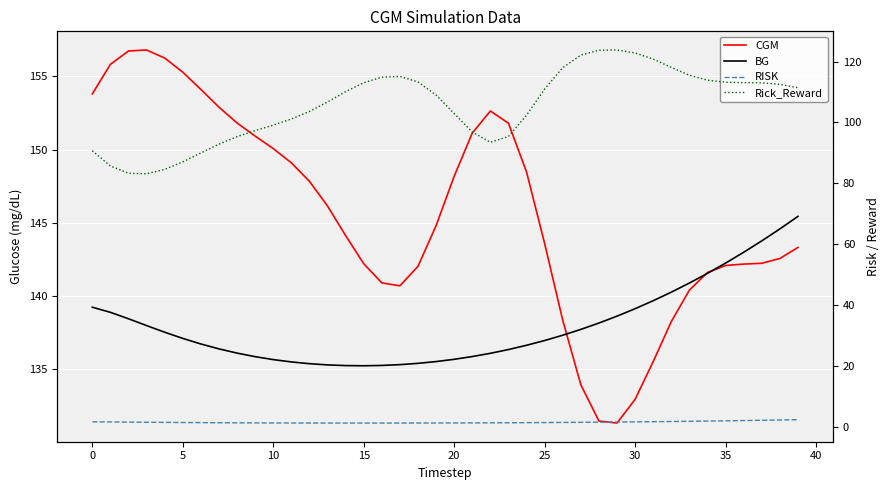

In BG, how many points are lower than both neighbors (excluding endpoints)?

1